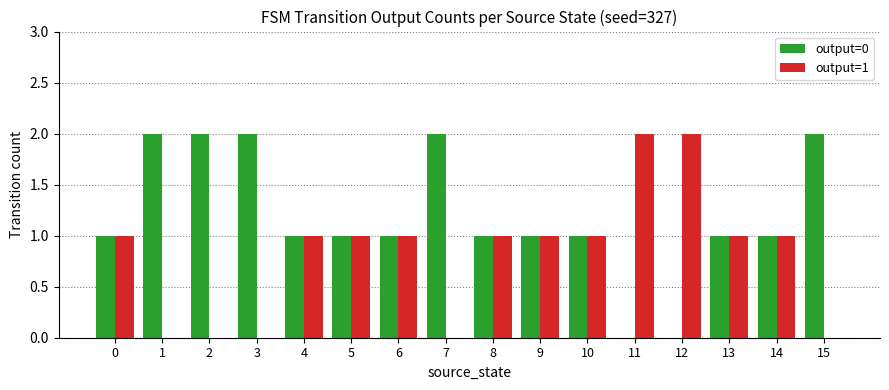

Reading left to right, list all the values displayed in this chart.

output=0: 1	2	2	2	1	1	1	2	1	1	1	0	0	1	1	2
output=1: 1	0	0	0	1	1	1	0	1	1	1	2	2	1	1	0